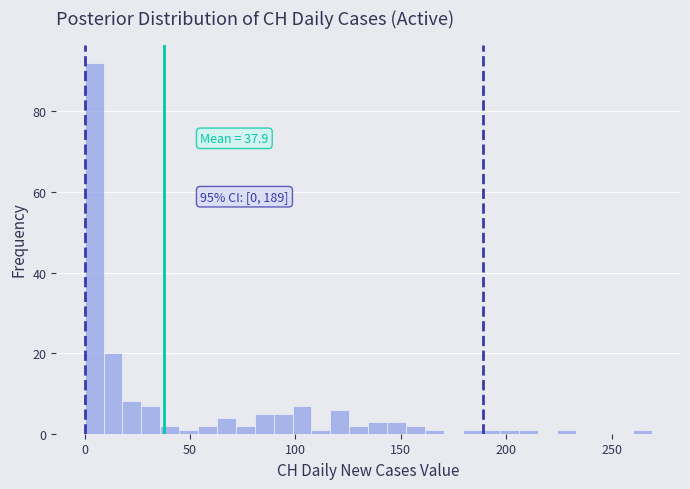

Read against the x-axis, roughly where is the centre of the tallest bar?

5